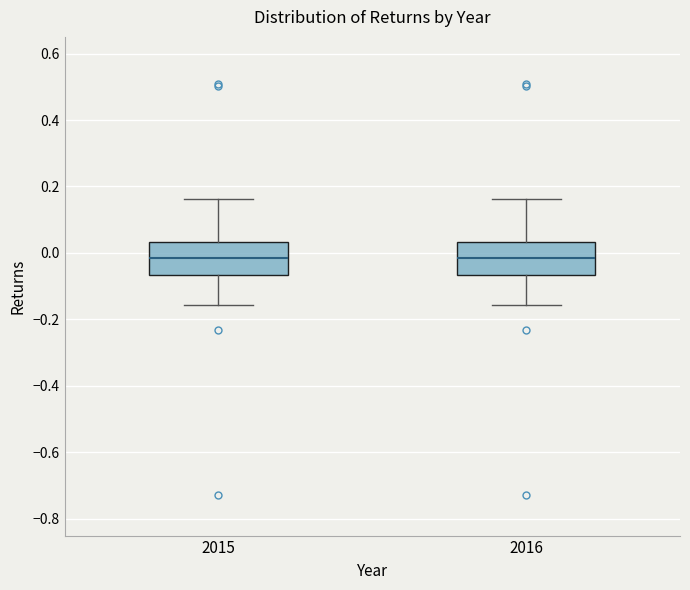

Reading left to right, read every box against the y-axis: the position of its median line, the range the box covers, and the ends of its whiskers. The values are not printed on the chart, so give them approximately, as read against the axis.

2015: median -0.02, box -0.06 to 0.04, whiskers -0.16 to 0.16
2016: median -0.02, box -0.06 to 0.04, whiskers -0.16 to 0.16